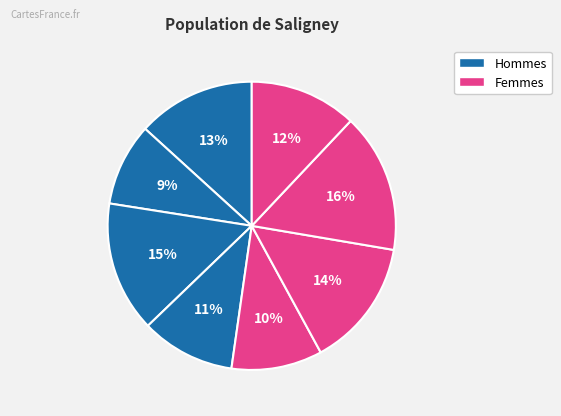

How many slices are in this pie chart?

8